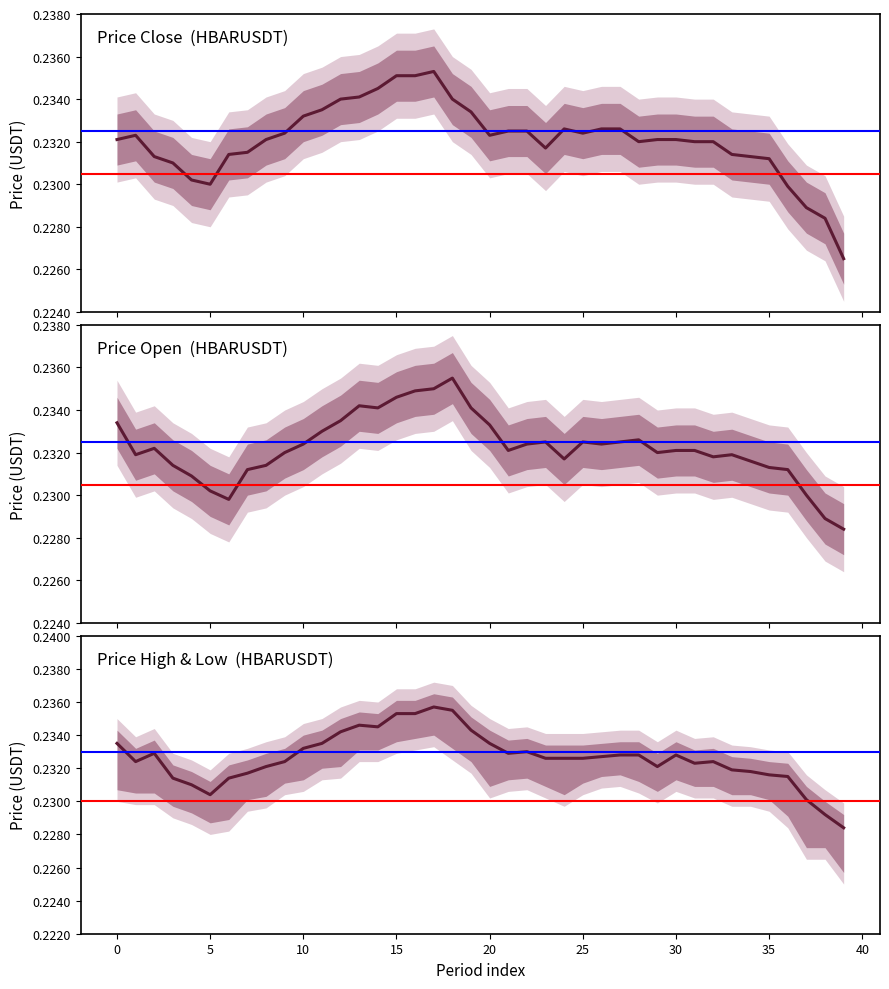

List the series in order of their peak value, lowest first.

price_close, price_open, price_high